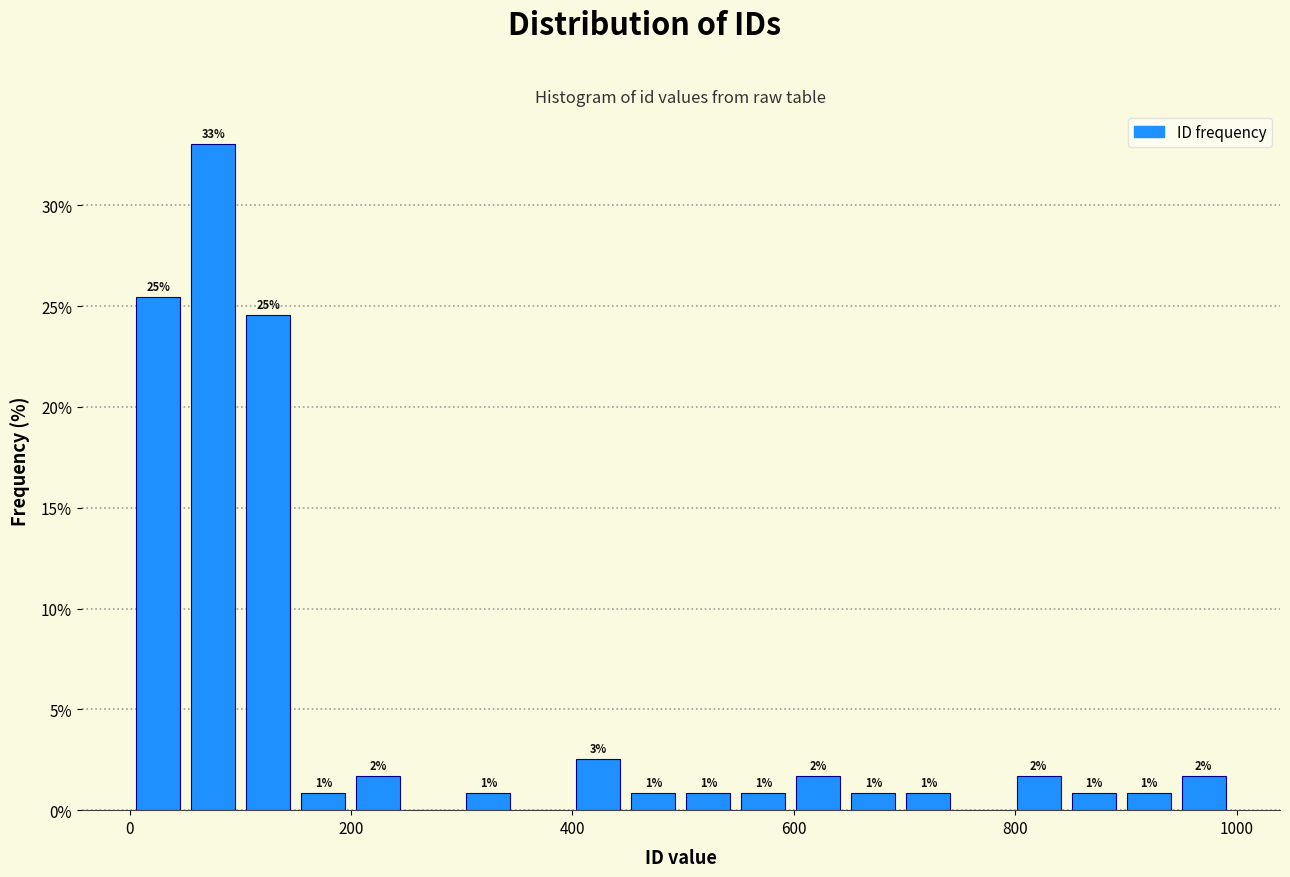

Around what value on the x-axis is the tallest bar? Give the approximate position of its centre, as read against the axis.

80